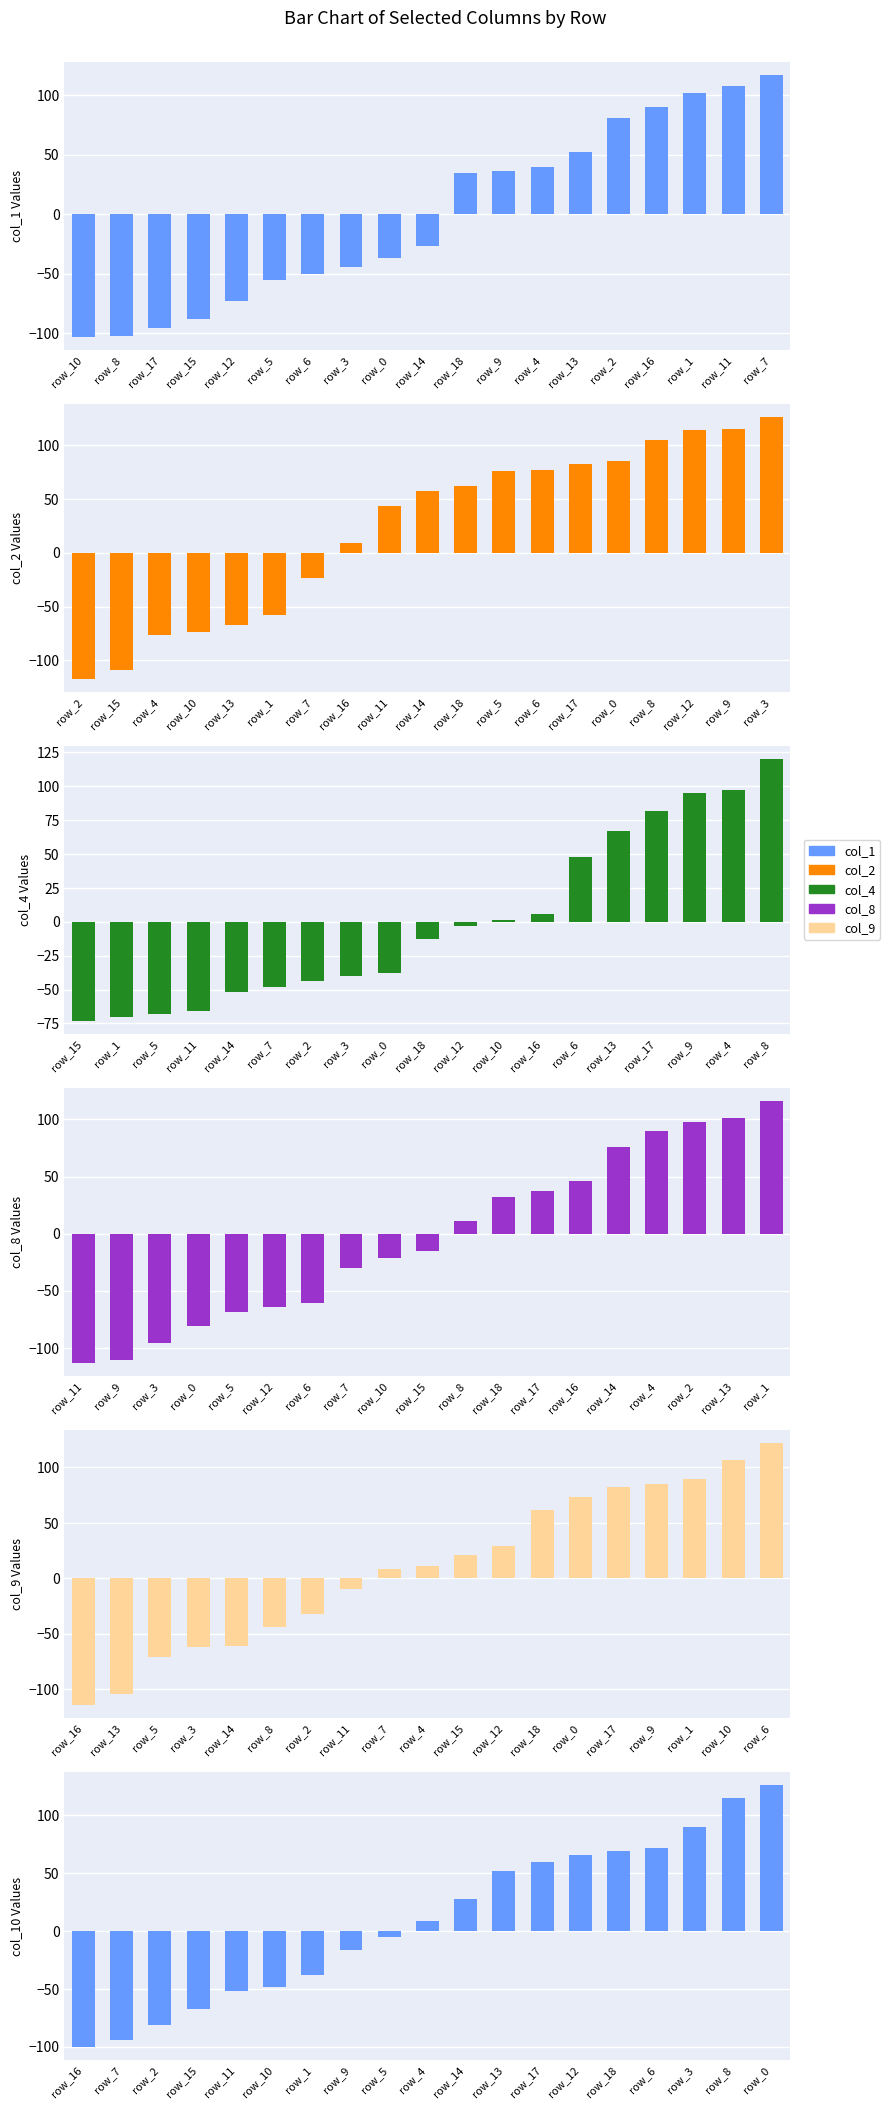

Is it true that col_4 equals 24 at row_13?

False